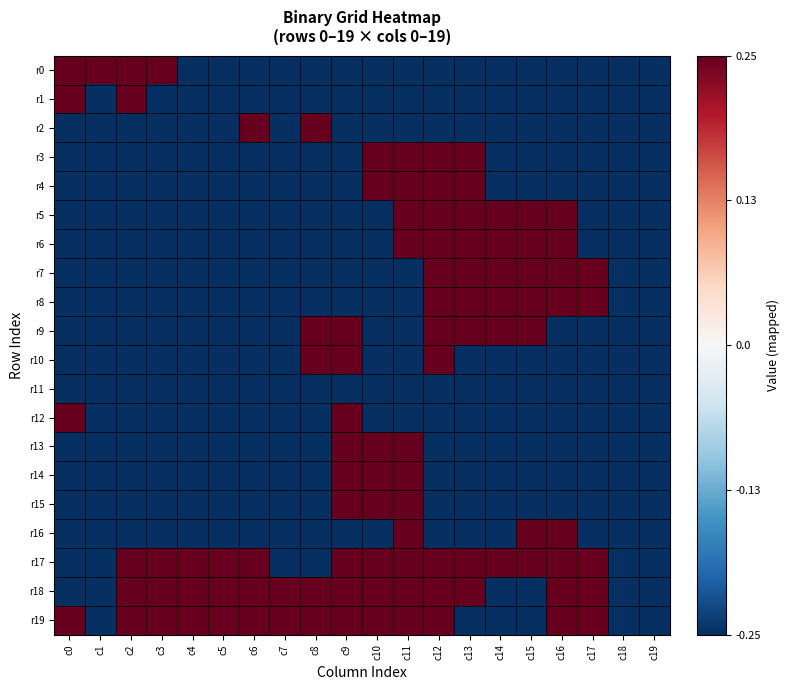

At how many categories does at least one series exceed 0?

18